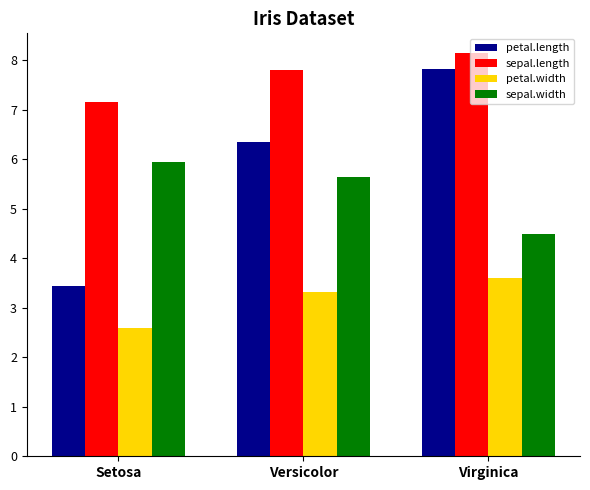

Count the petal.width values in the range 2 to 3.

1